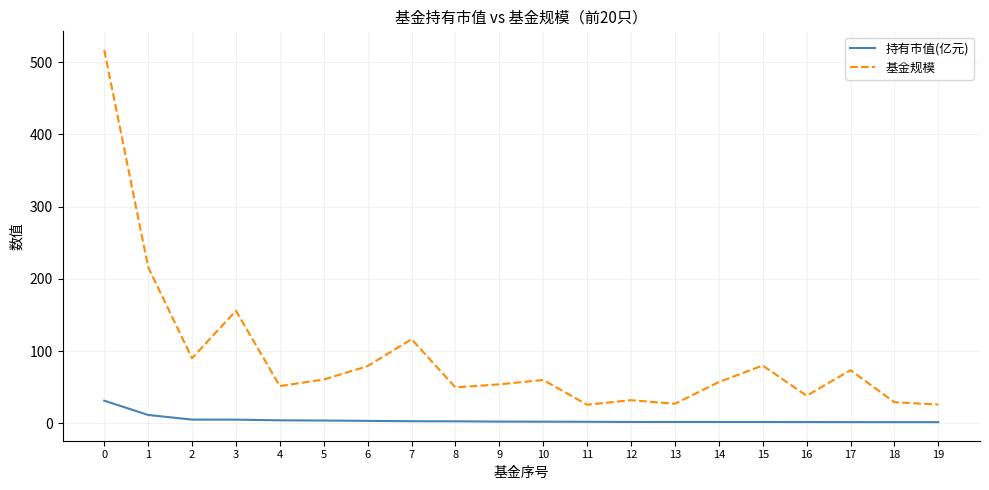

True or false: 基金规模 has a value of 29.0 at 14.

False